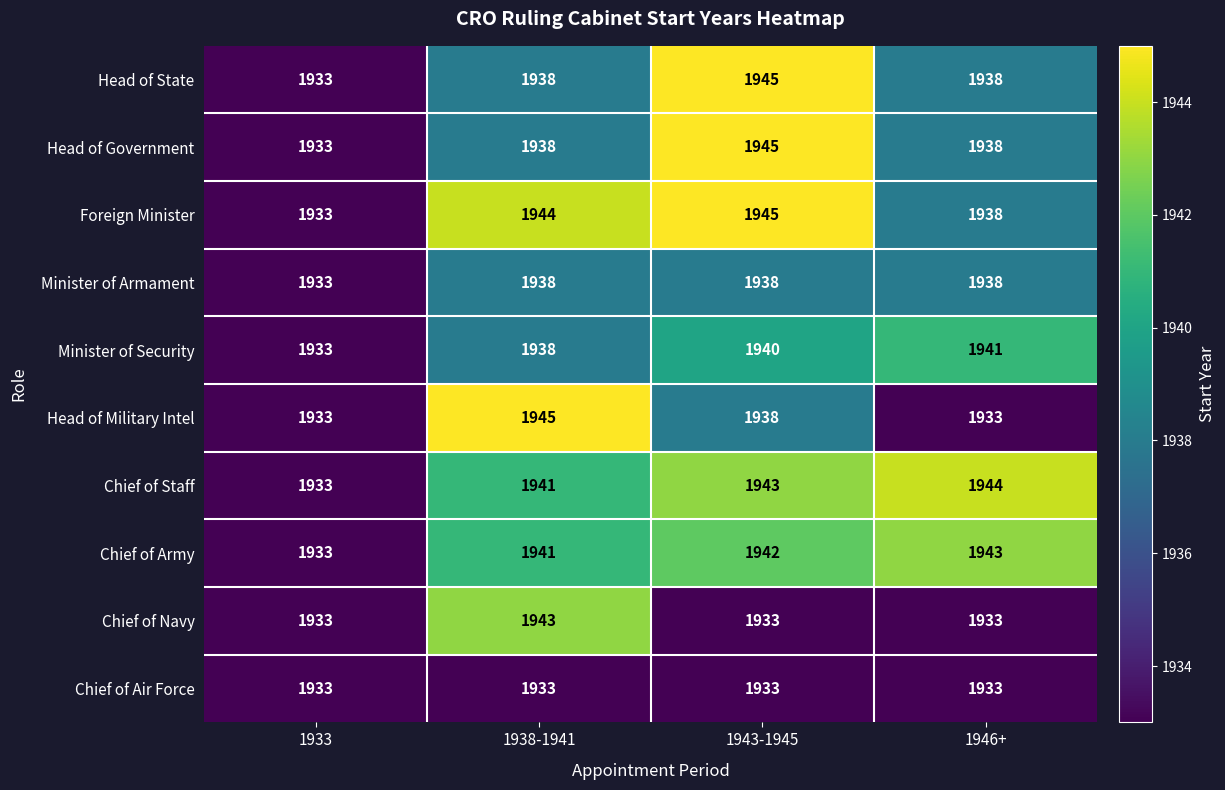

Is the value of Chief of Navy at 1938-1941 greater than the value of Head of State at 1946+?

Yes